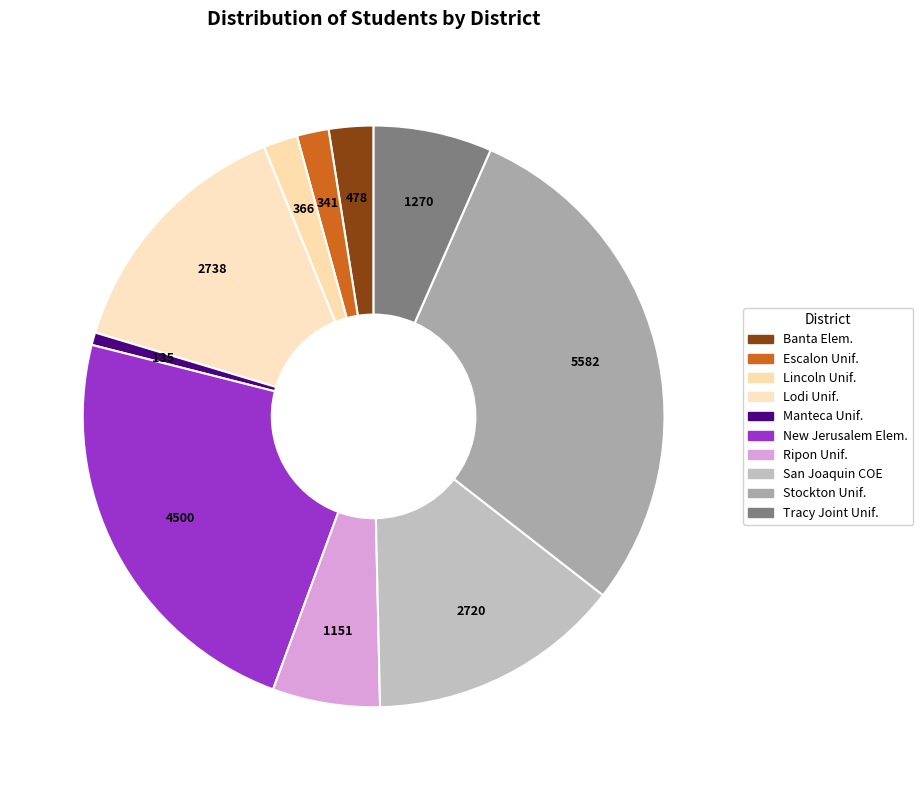

Rank the categories by value from lowest to highest.

Manteca Unified, Escalon Unified, Lincoln Unified, Banta Elementary, Ripon Unified, Tracy Joint Unified, San Joaquin County Office of Education, Lodi Unified, New Jerusalem Elementary, Stockton Unified